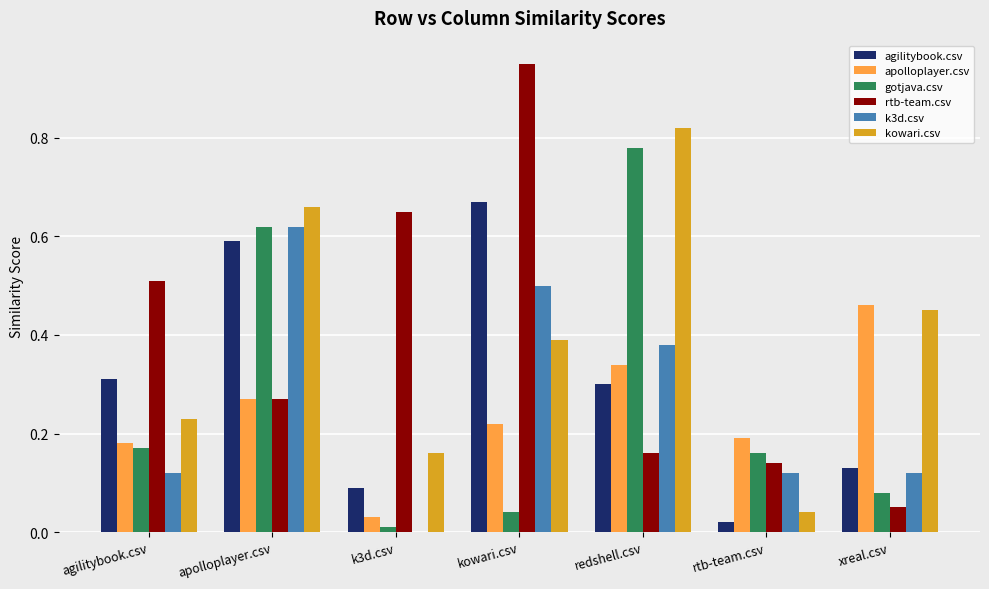

Where is k3d.csv nearest to the value 0?

k3d.csv